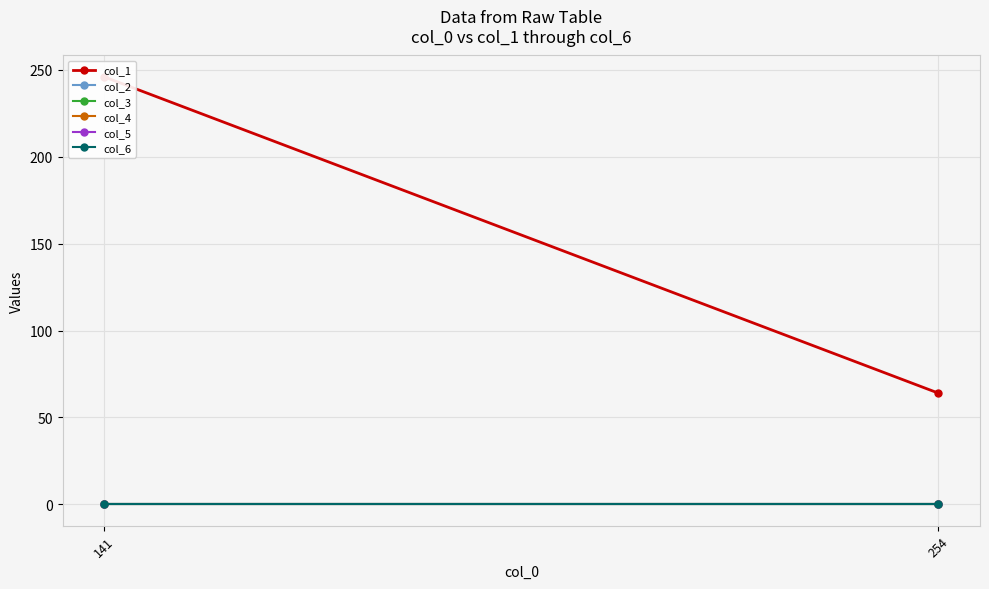

Between 254 and 141, which is larger?

141